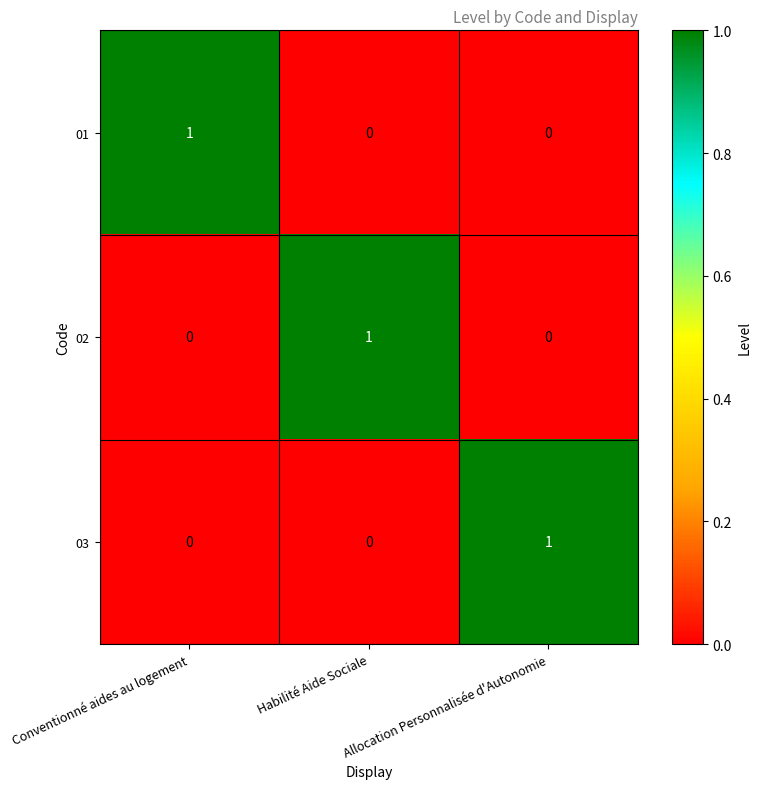

At how many categories does at least one series exceed 0?

3